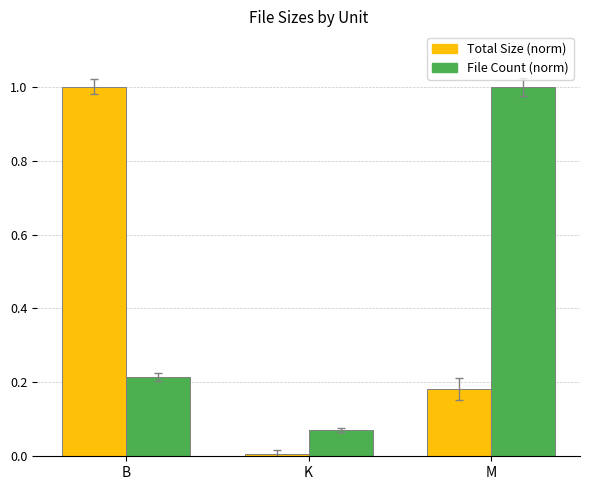

How many bars are there in total?

6